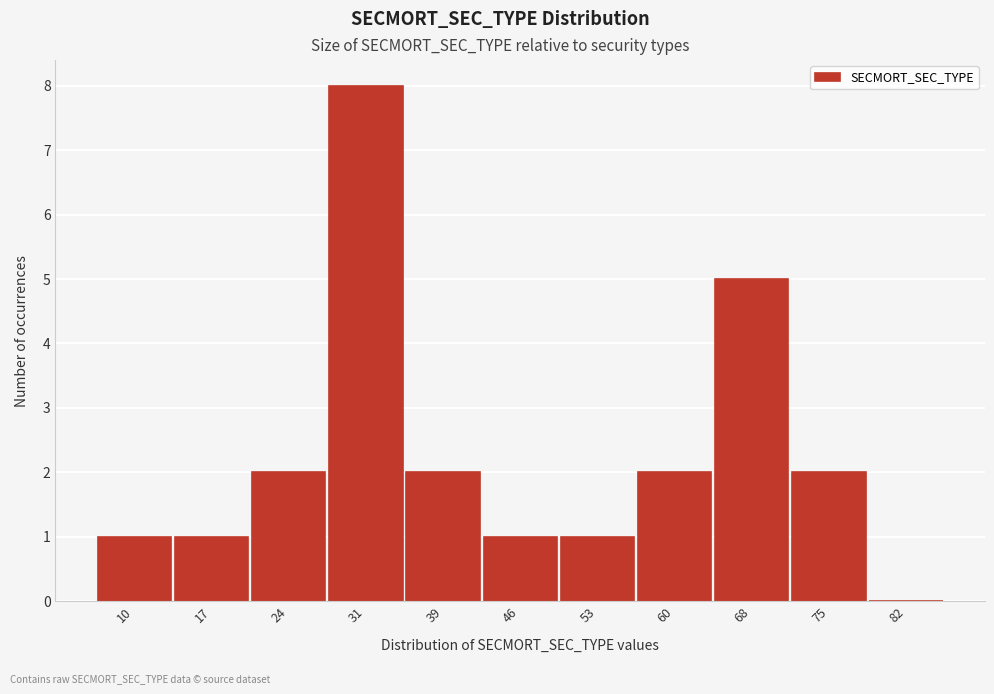

Reading left to right, extract all data points from this chart.

10=1	17=1	24=2	31=8	39=2	46=1	53=1	60=2	68=5	75=2	82=0